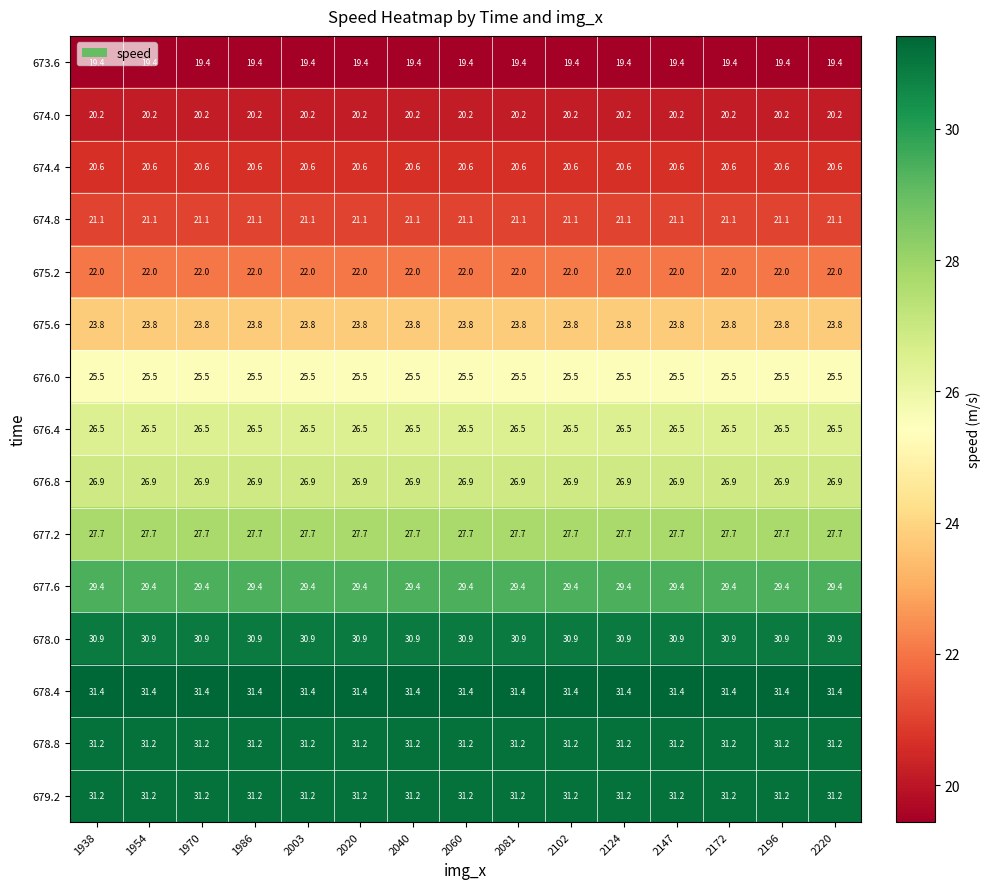

At how many categories does at least one series exceed 25?

15